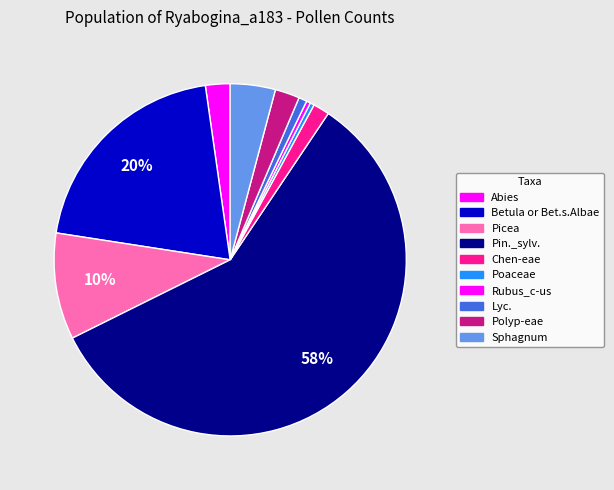

The Poaceae slice represents 10% of the pie. True or false?

False